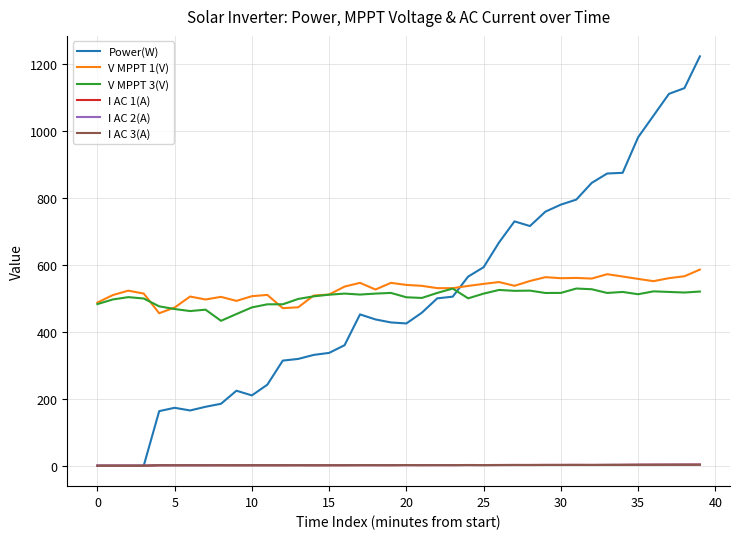

What is the maximum value for V MPPT 3(V)?

529.3